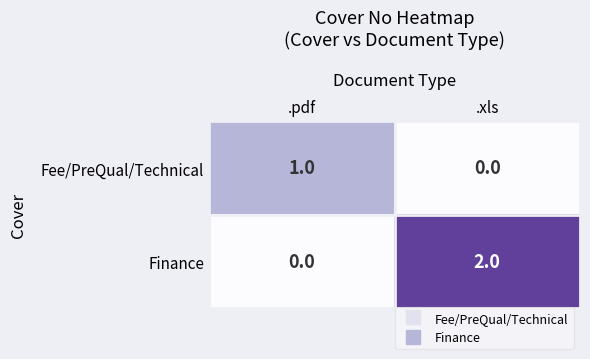

The value of Finance at .xls is 1. True or false?

False